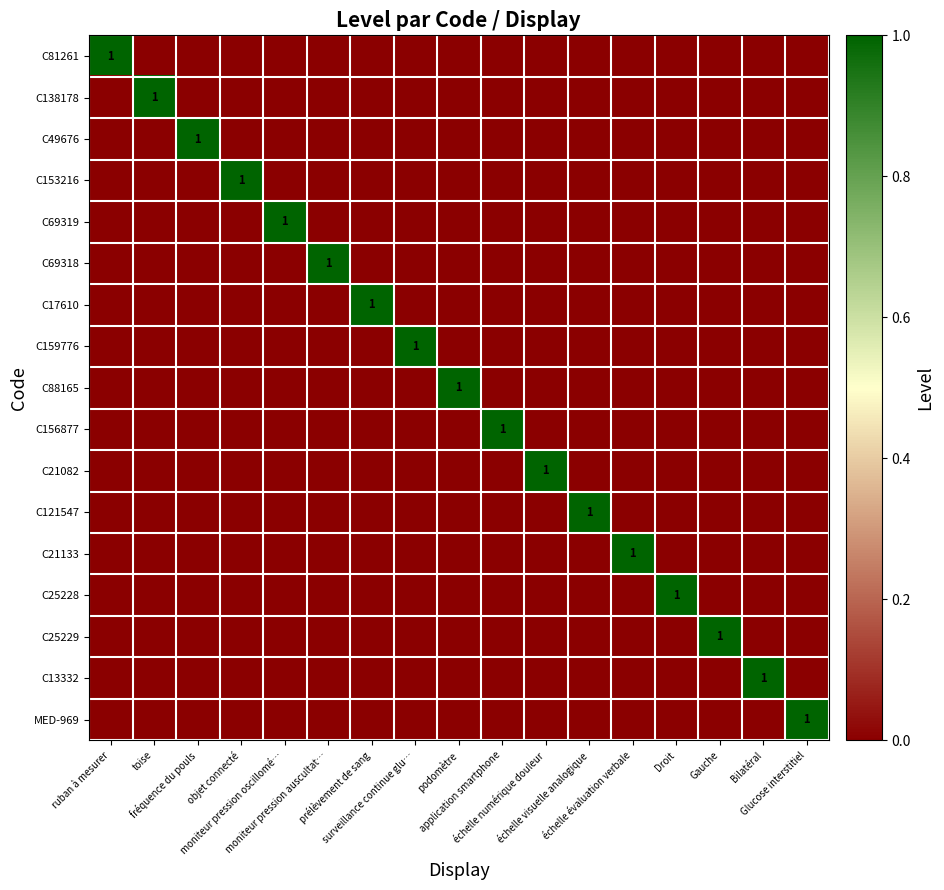

What is the difference between the highest and lowest values at Bilatéral?

1